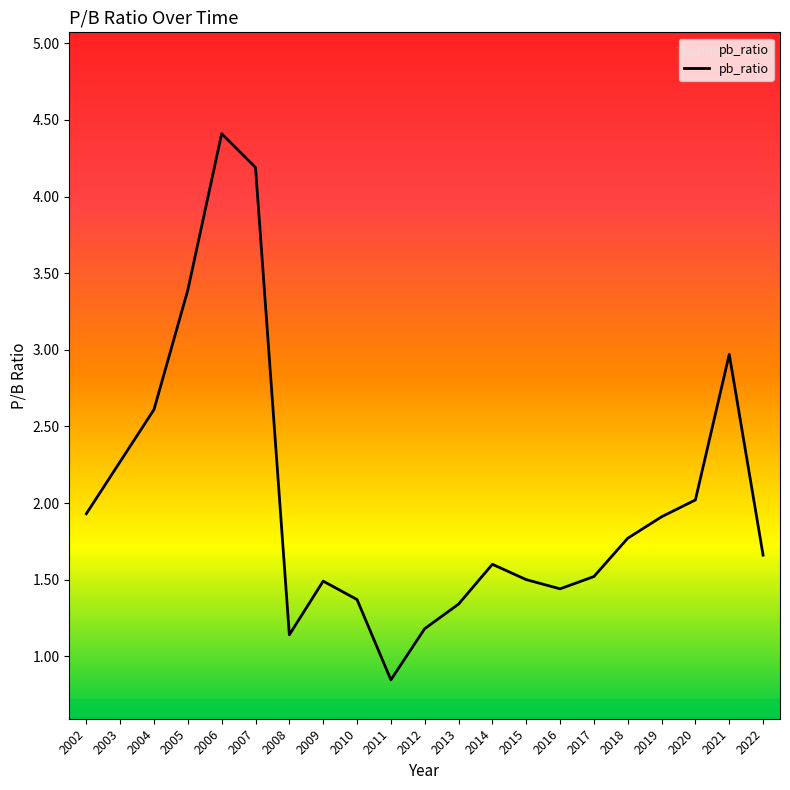

How many values exceed 1?

20